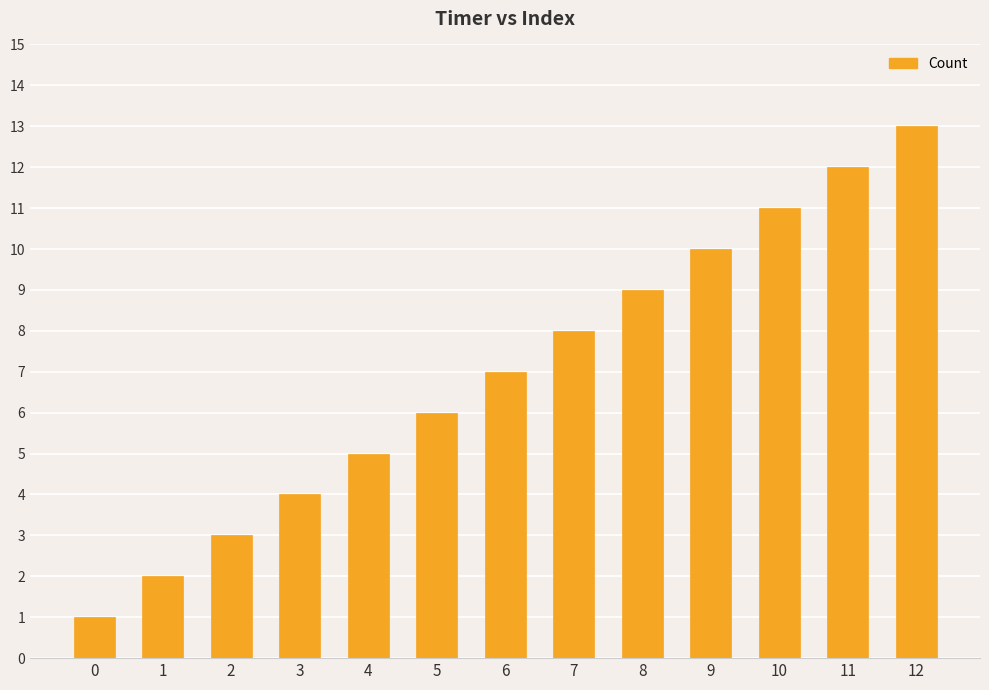

The value at 10 is 15. True or false?

False